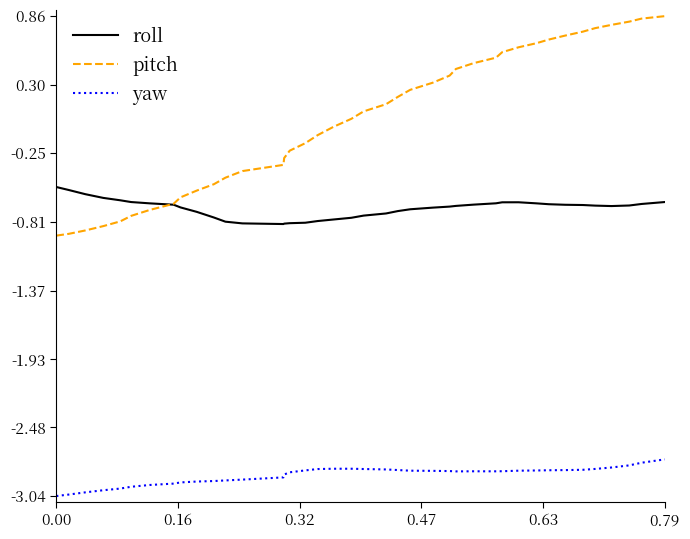

True or false: roll has more than 0 interior local peaks.

True